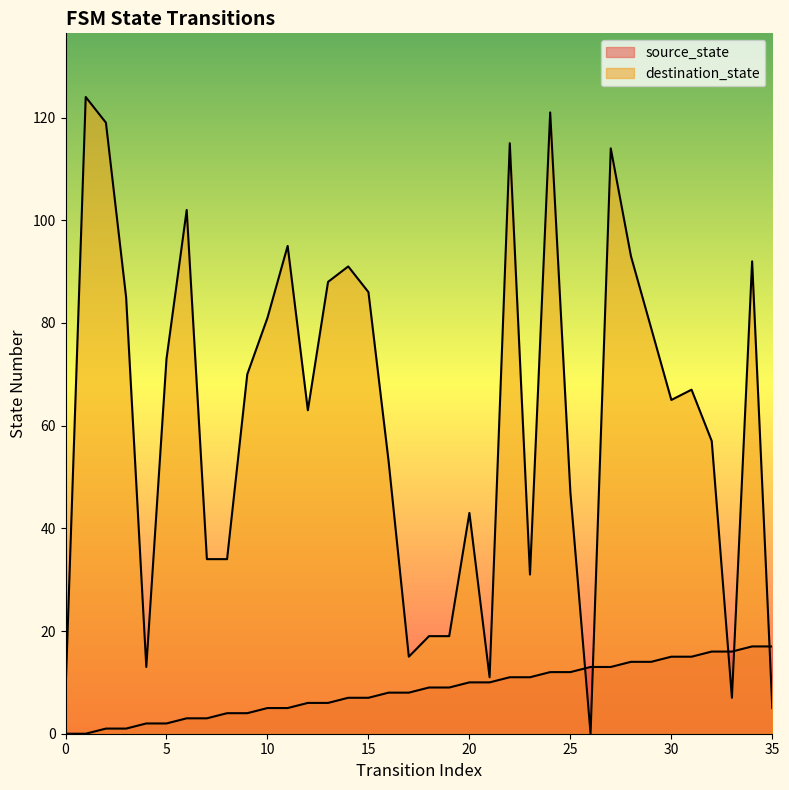

What is the approximate value of source_state at 7?

3